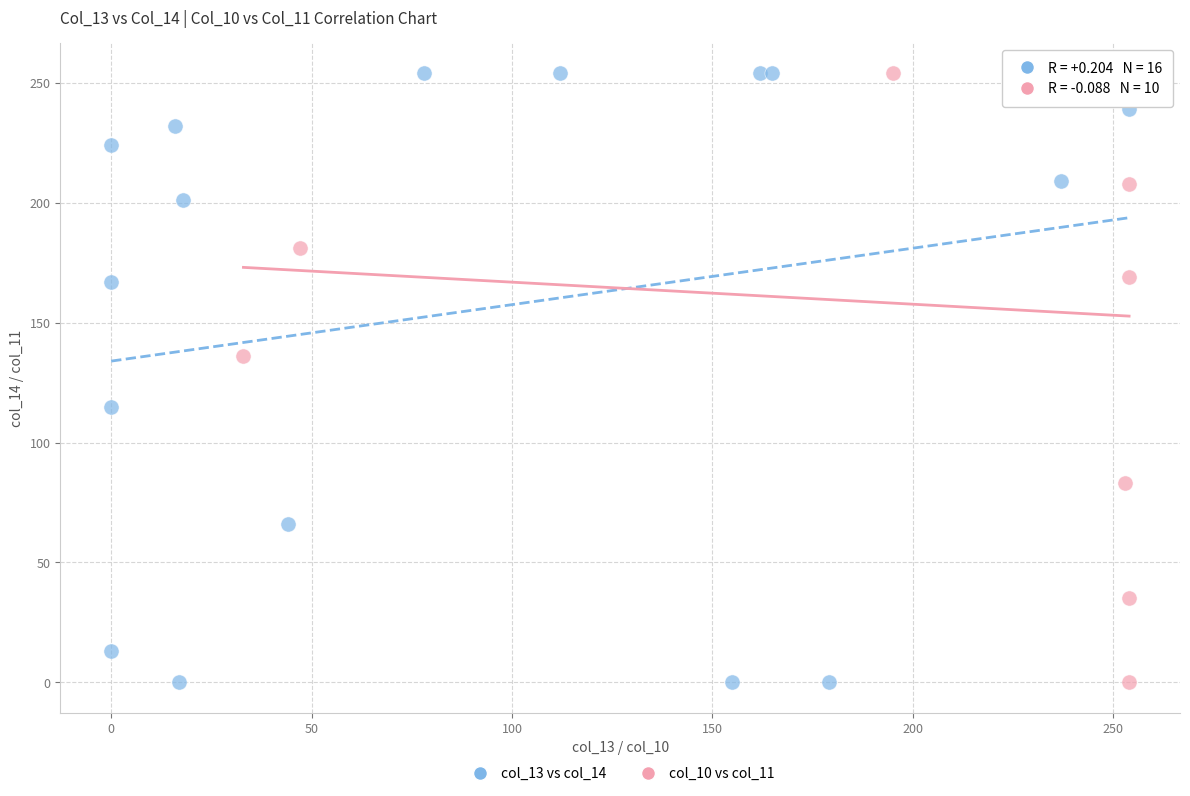

What are all the series names shown in the legend?

col_13 vs col_14, col_10 vs col_11